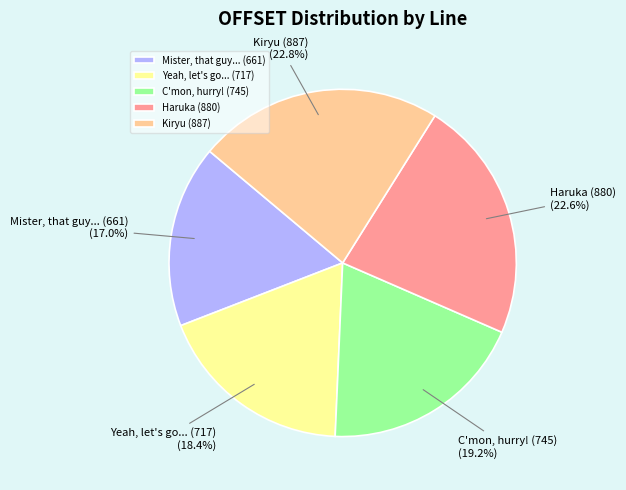

What is the smallest slice in the pie chart?

Mister, that guy... (661)